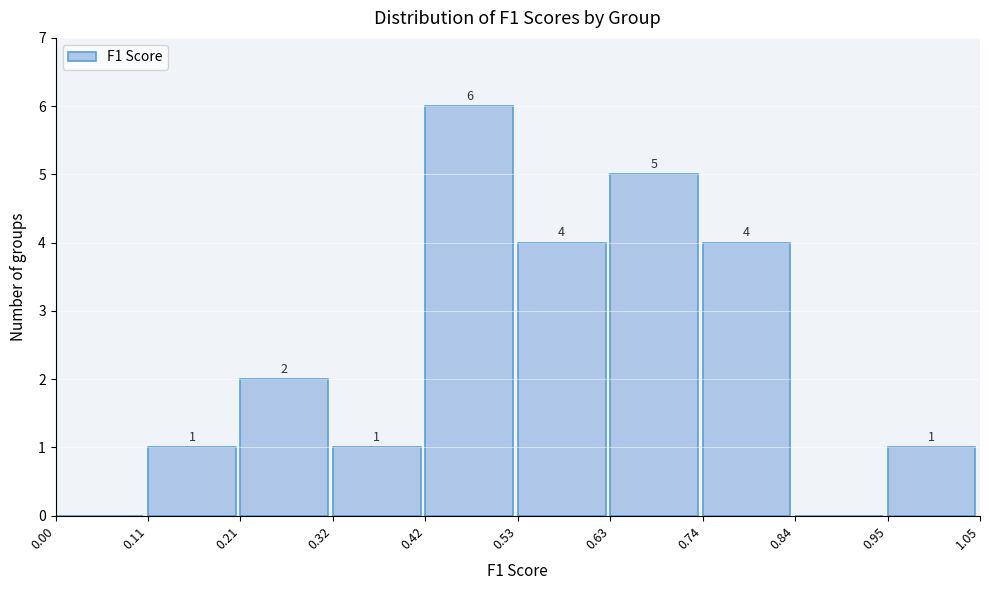

Over which range of the x-axis is the bar tallest?

0.42 to 0.53